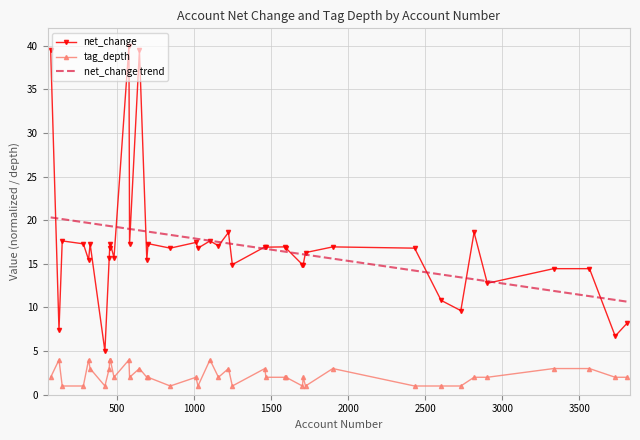

What is the smallest value displayed?

1.0